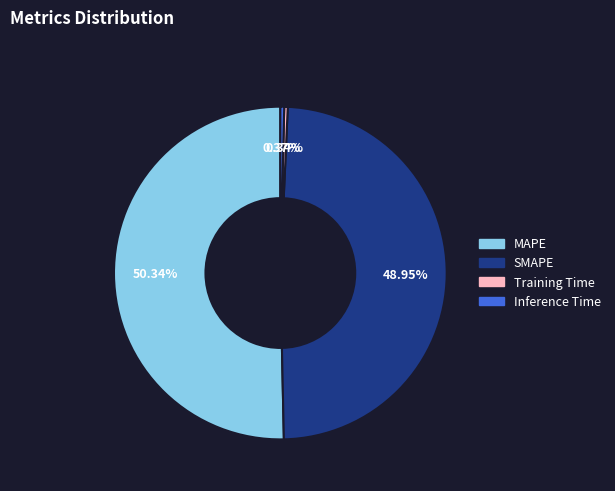

Combined, do SMAPE and Inference Time account for over 50%?

No